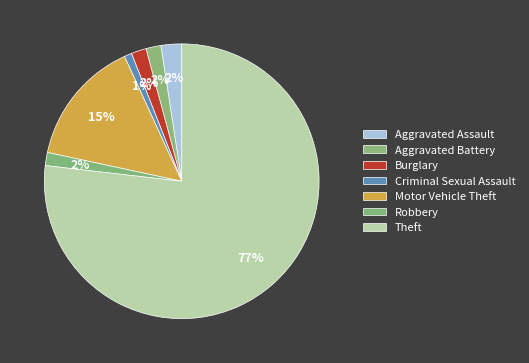

How many segments does this pie chart have?

7